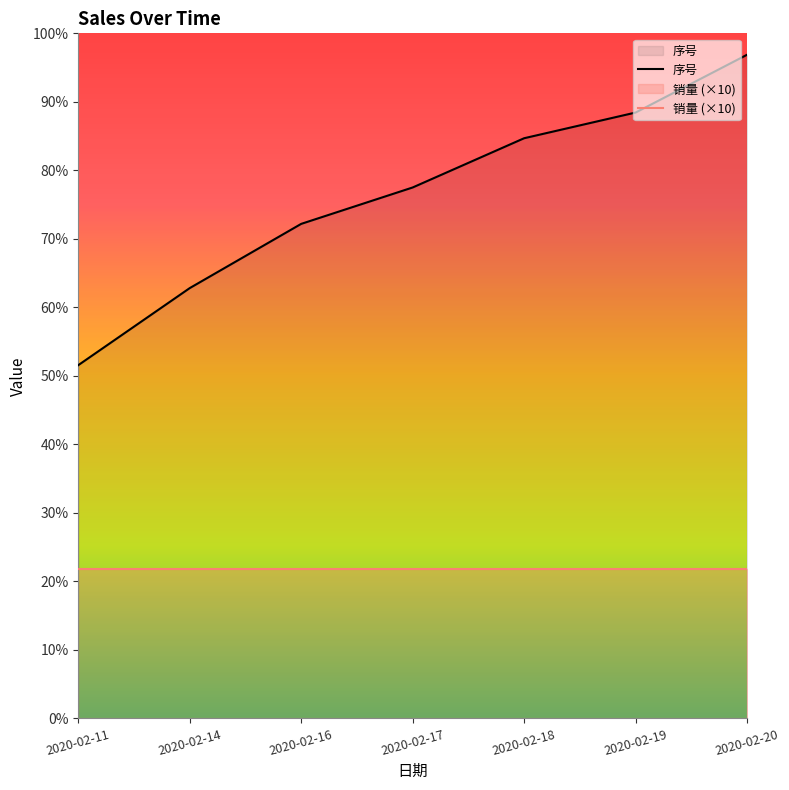

The chart shows a value of 201 at 2020-02-14. True or false?

True